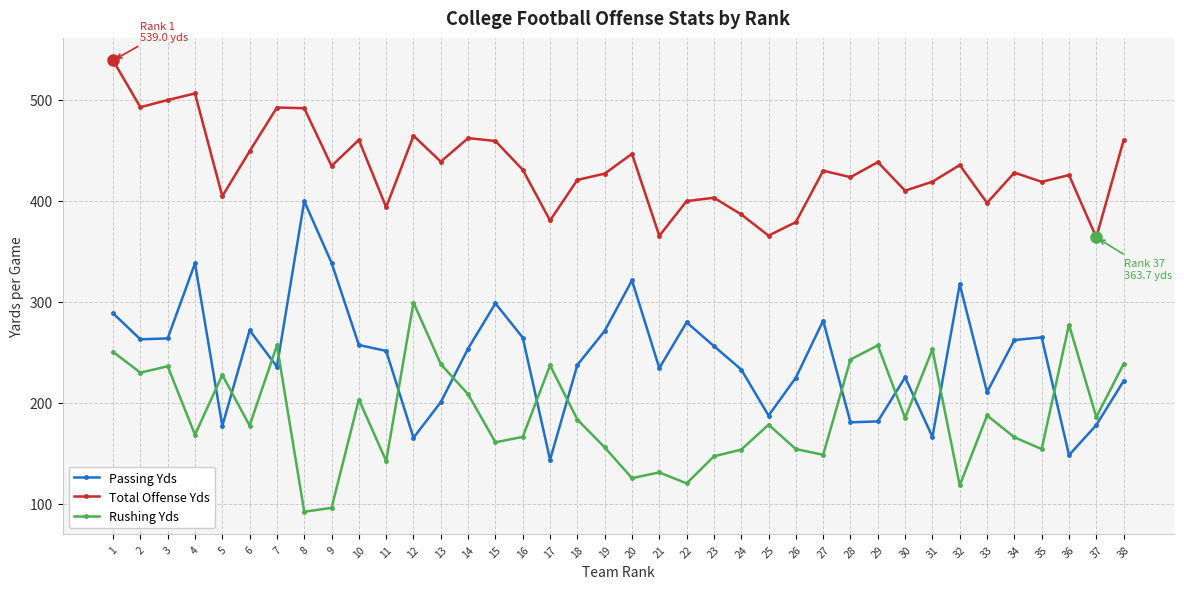

Between 4 and 30, which series saw the biggest shift?

Passing Yds